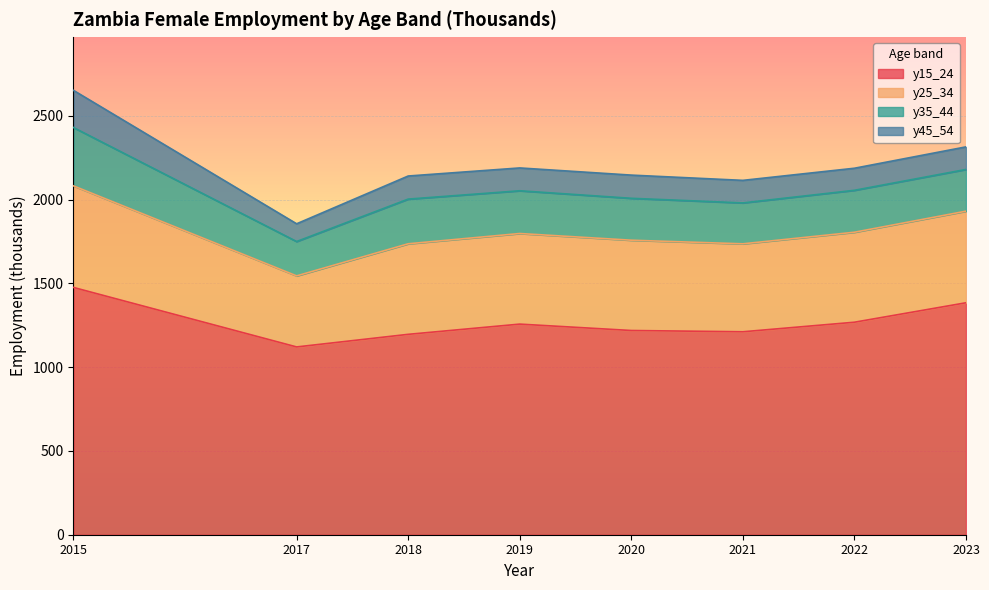

At which category is the sum across all series the highest?

2015